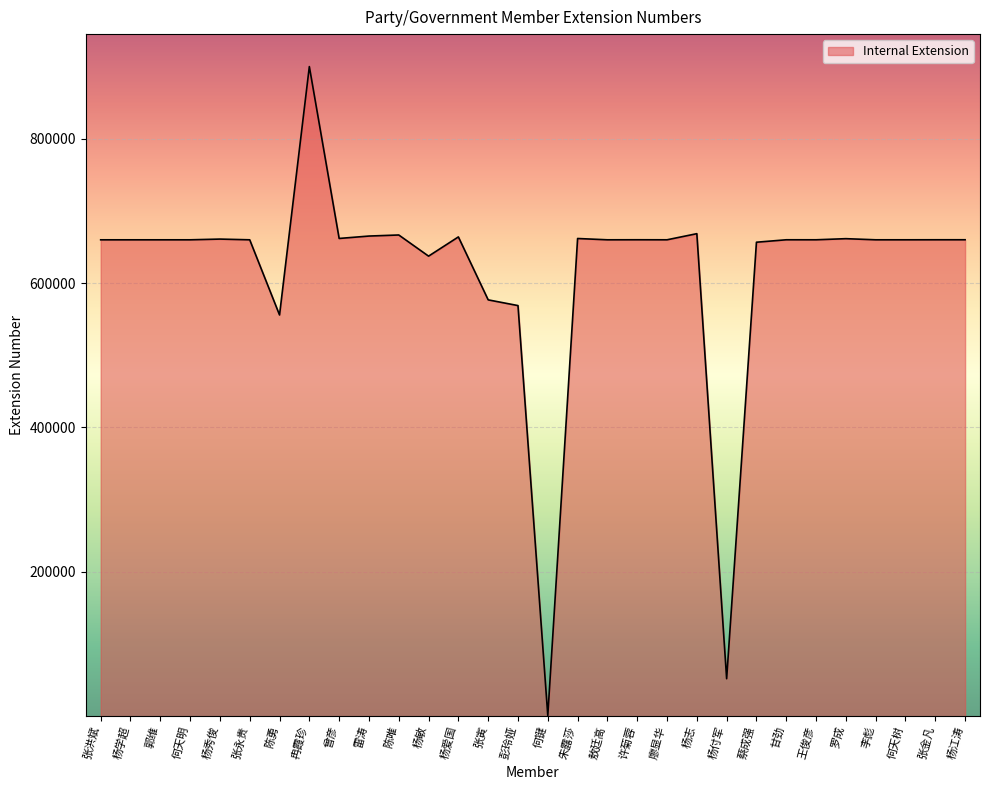

Is it true that the value at 彭玲娅 is 568879?

True